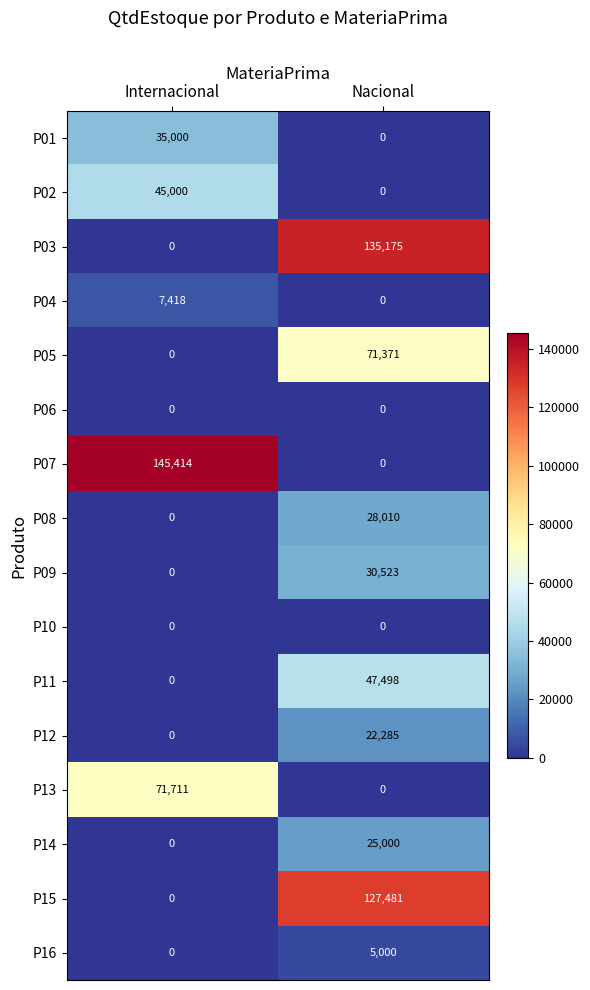

Which series has the largest total across all categories?

P07